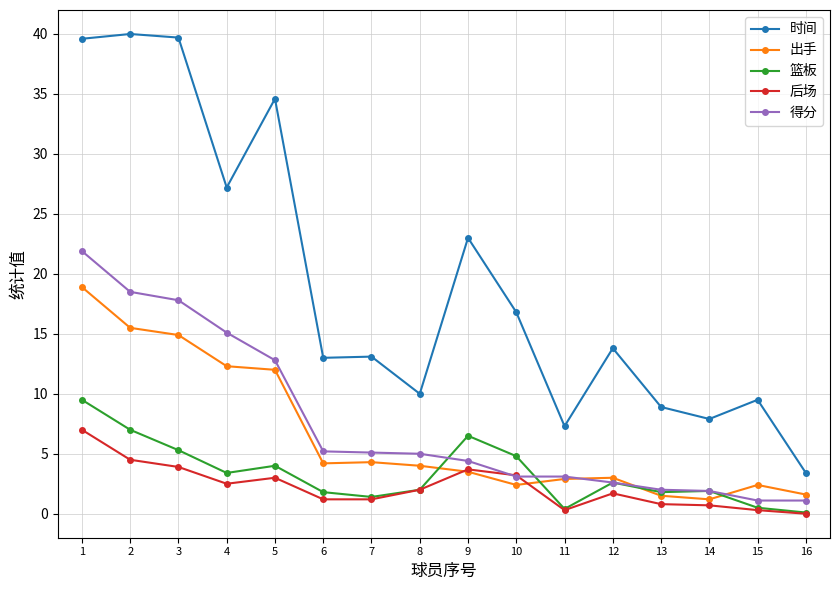

True or false: 时间 and 篮板 cross at least once.

False